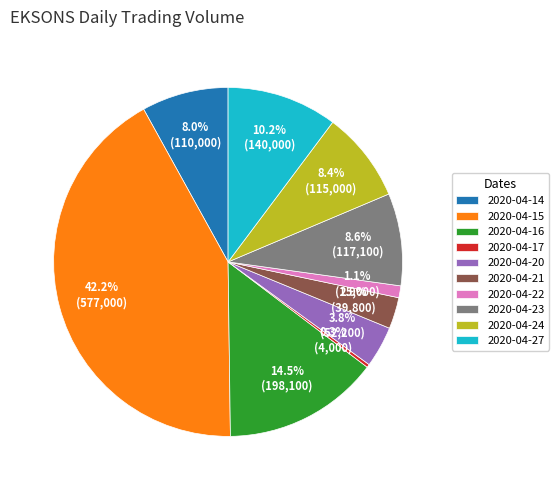

True or false: 2020-04-20 accounts for 4% of the total.

True